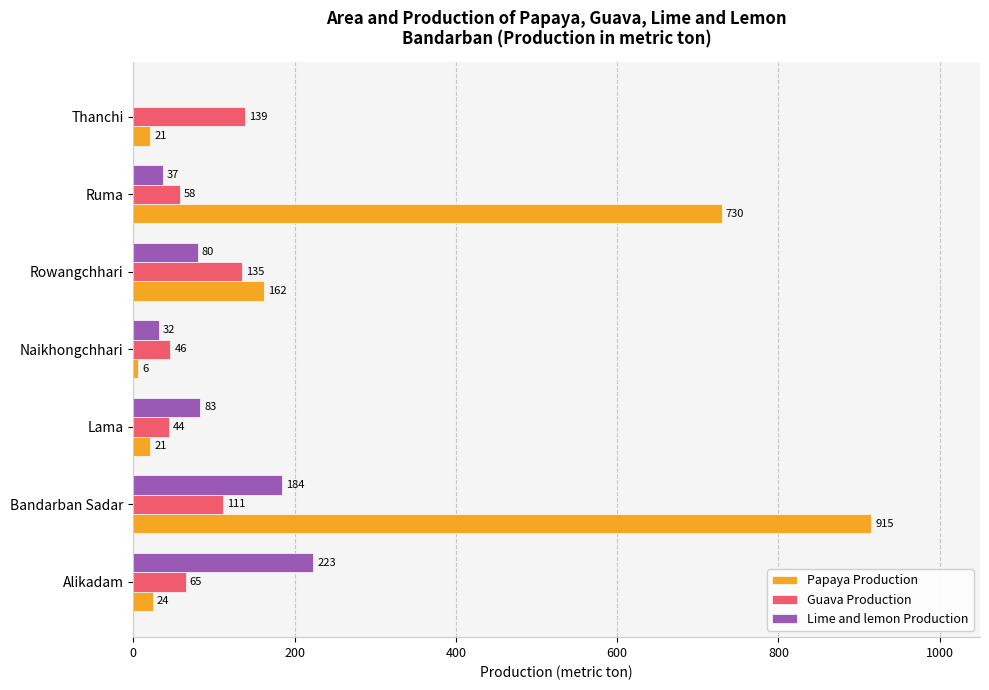

Between Alikadam and Naikhongchhari, which series saw the biggest shift?

Lime and lemon Production